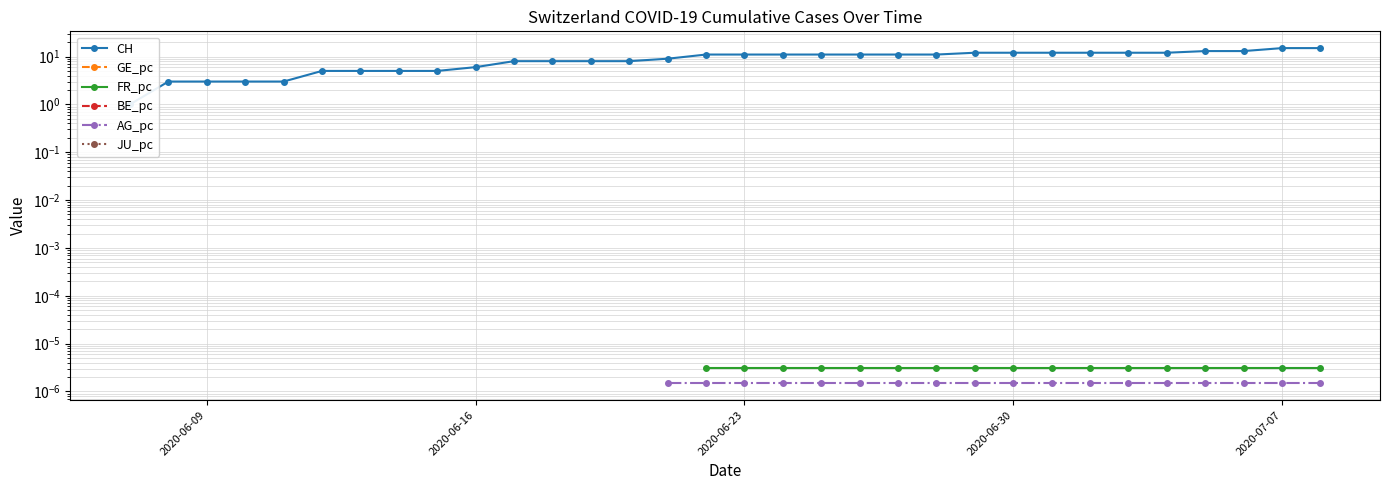

True or false: GE_pc and JU_pc intersect in this chart.

False